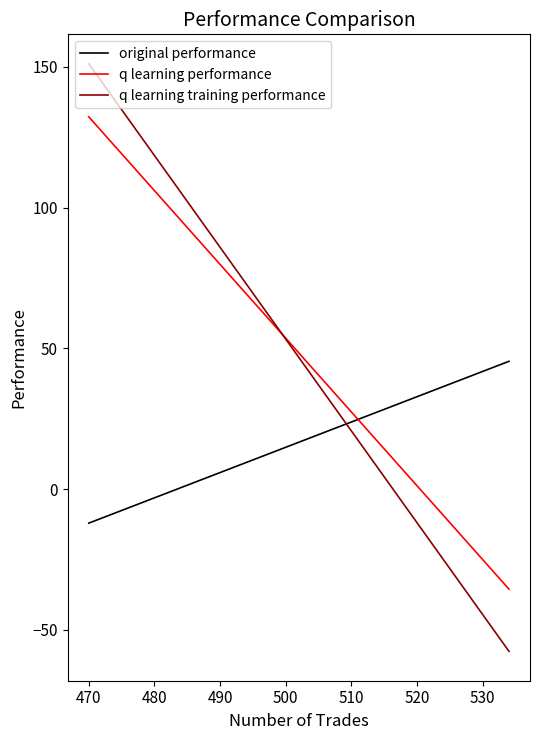

Which has a higher value, 470 or 460?

470